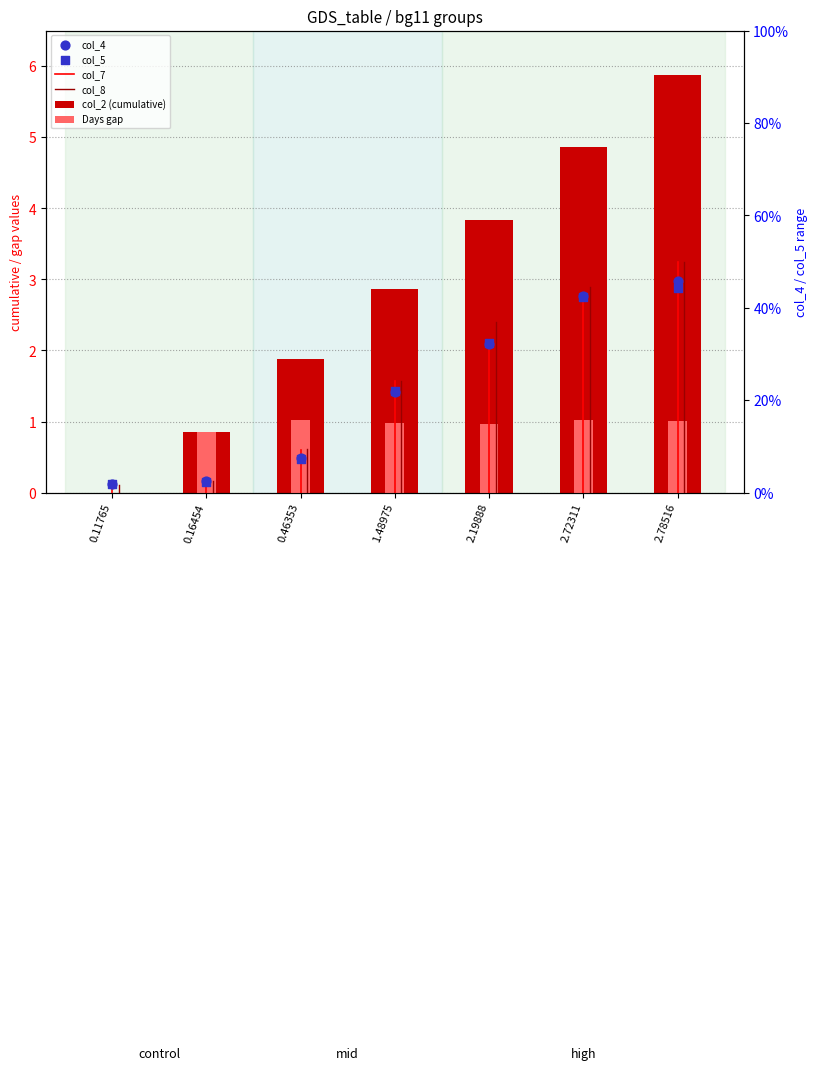

Which series has the widest spread of Y values?

col_2